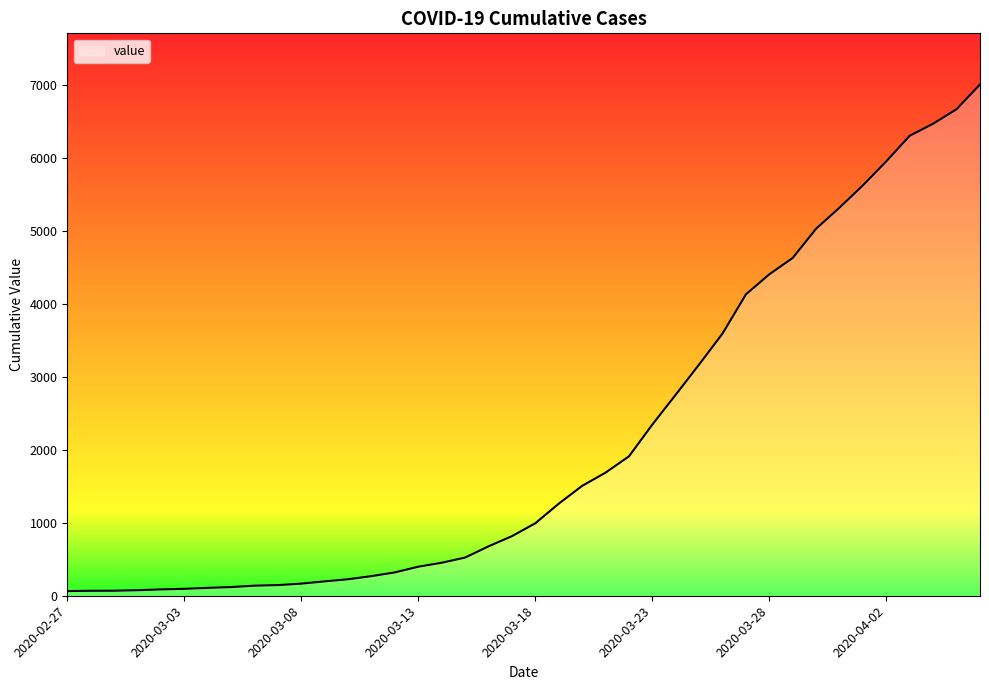

What is the maximum value shown in the chart?

7003